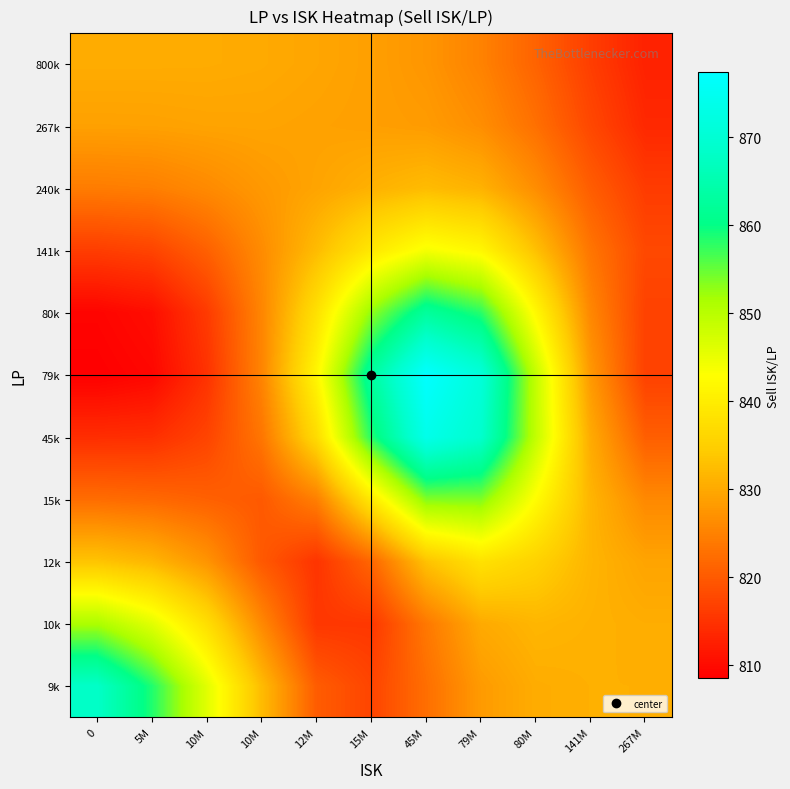

What is the spread (max minus min) of values at 5M?

49.0